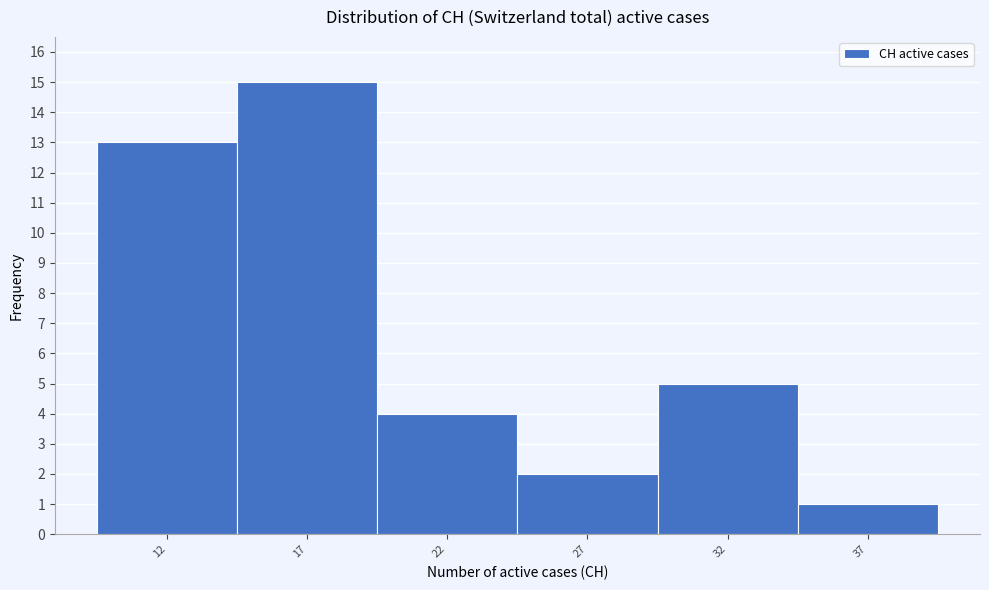

How tall is the bar that spans 19.5 to 24.5 on the x-axis? The values are not printed on the chart, so give them approximately, as read against the axis.

4